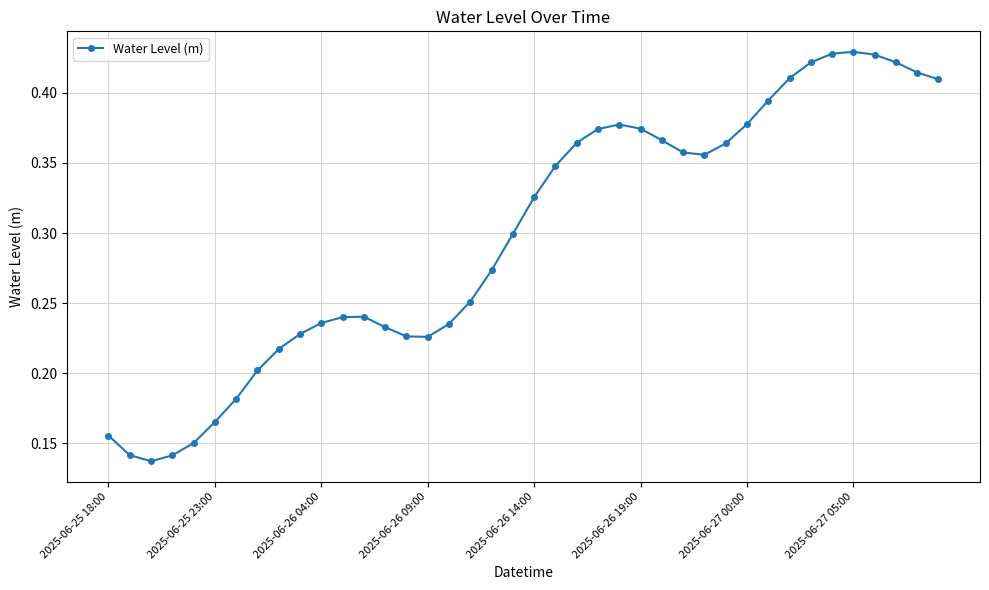

How many lines are shown in the chart?

1